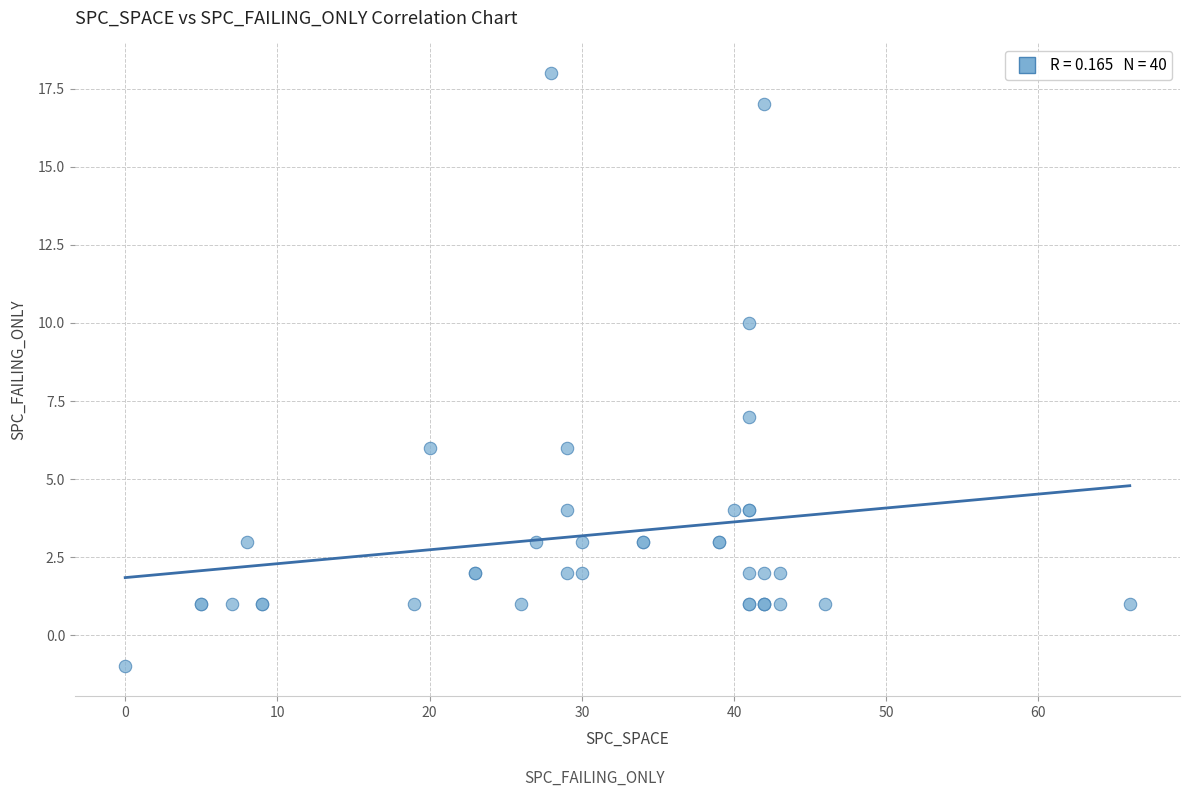

What Y value in the scatter plot is closest to 8?

7